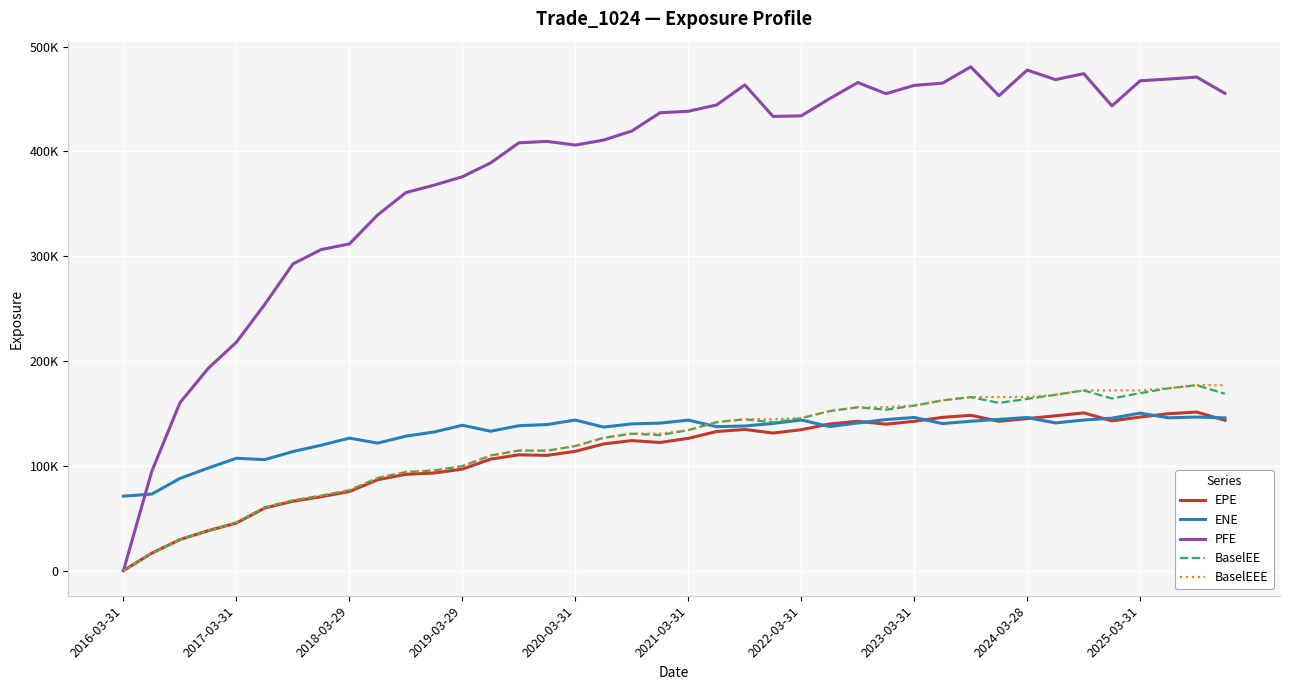

What are all the series names shown in the legend?

EPE, ENE, PFE, BaselEE, BaselEEE